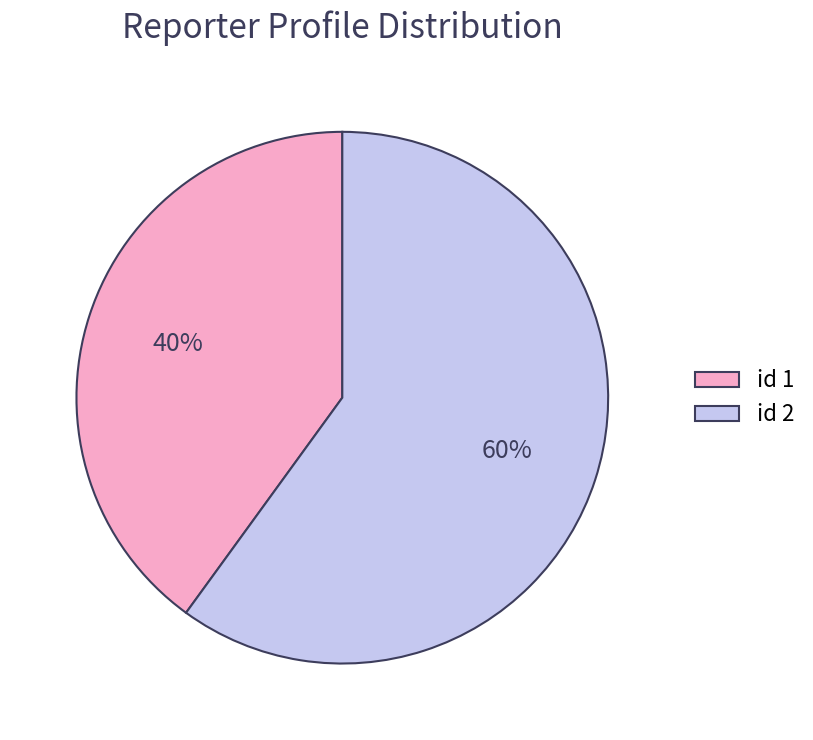

Rank the categories by value from lowest to highest.

id 1, id 2